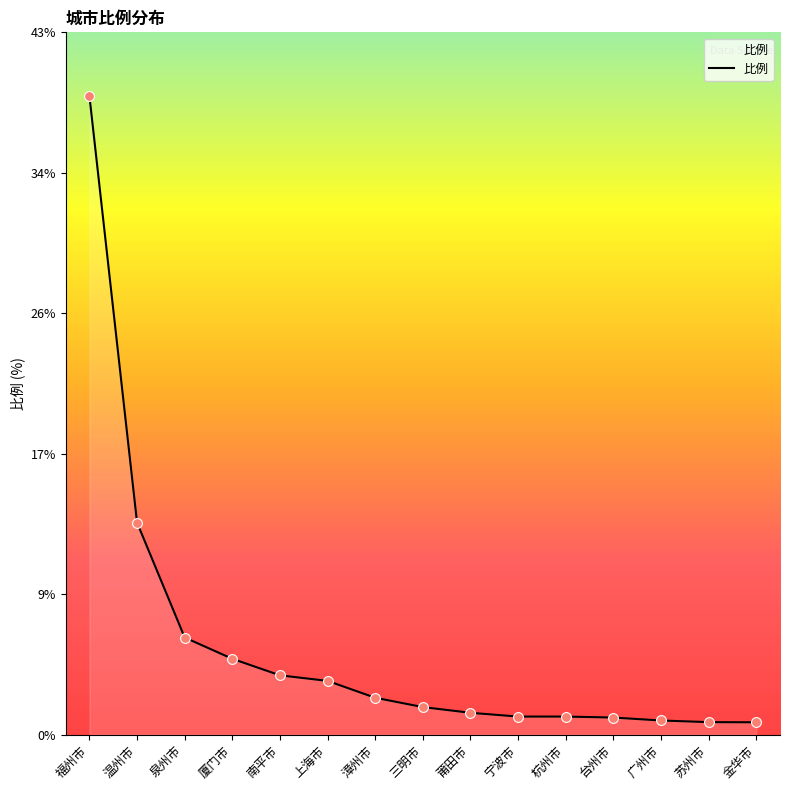

Approximately how many times larger is the value at 莆田市 compared to 温州市?

0.1